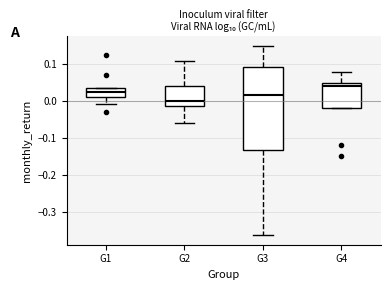

Reading left to right, transcribe this box plot: for each box, give where its median line is, the range the box spans, and where its two whiskers end, as read against the y-axis. The values are not printed on the chart, so give them approximately, as read against the axis.

G1: median 0.02, box 0.01 to 0.03, whiskers -0.01 to 0.04
G2: median 0.00, box -0.01 to 0.04, whiskers -0.06 to 0.11
G3: median 0.02, box -0.13 to 0.09, whiskers -0.36 to 0.15
G4: median 0.04, box -0.02 to 0.05, whiskers -0.02 to 0.08